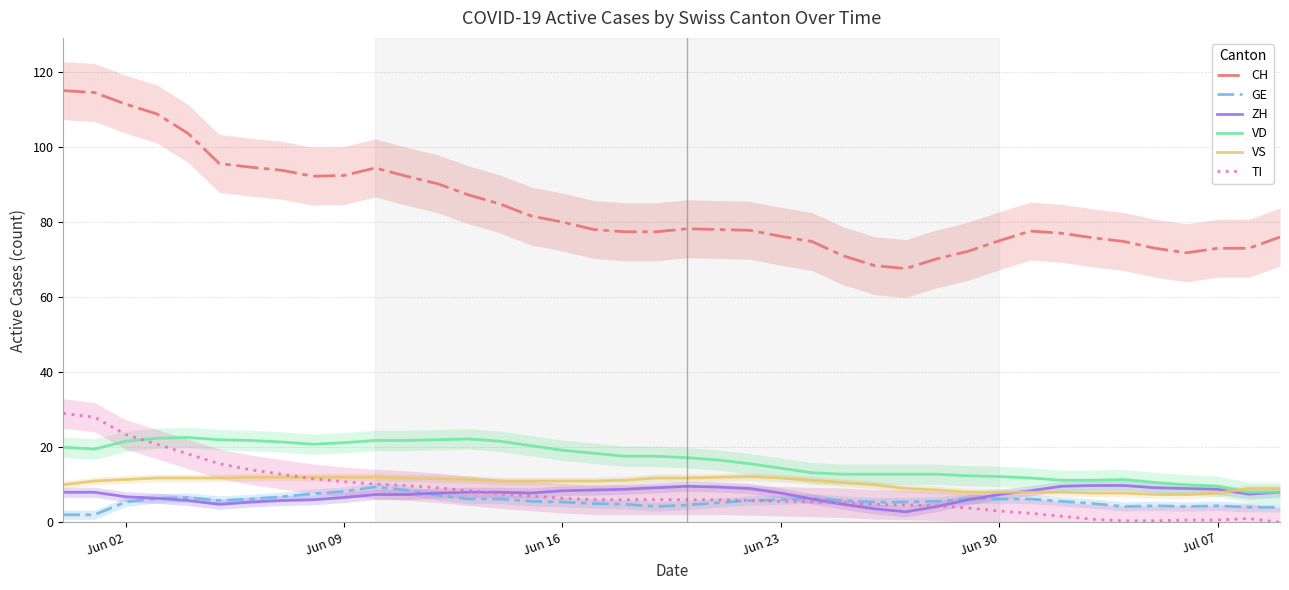

Is it true that ZH equals 14.4 at Jun 16?

False